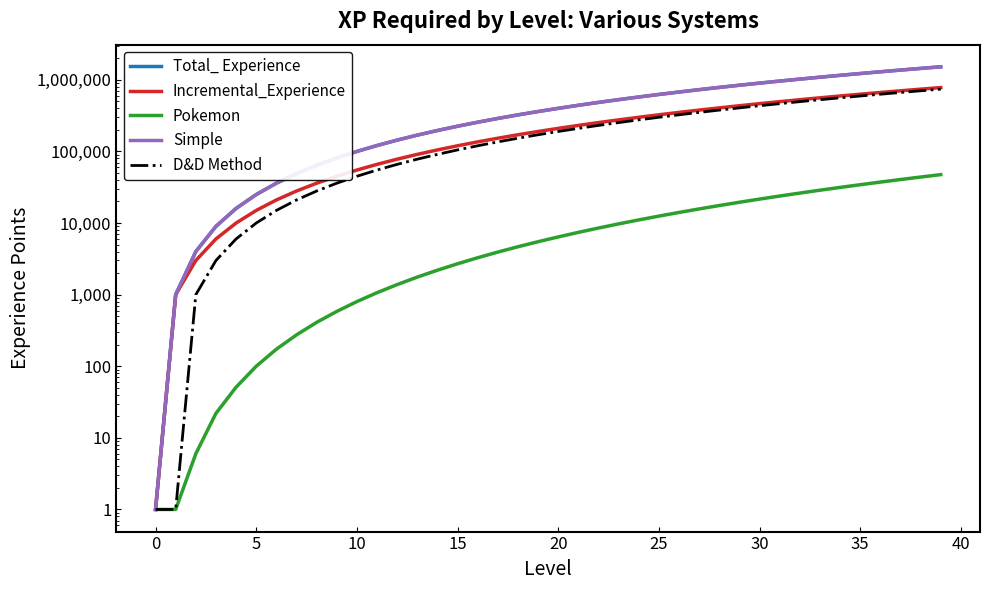

True or false: Total_ Experience and Pokemon cross at least once.

False